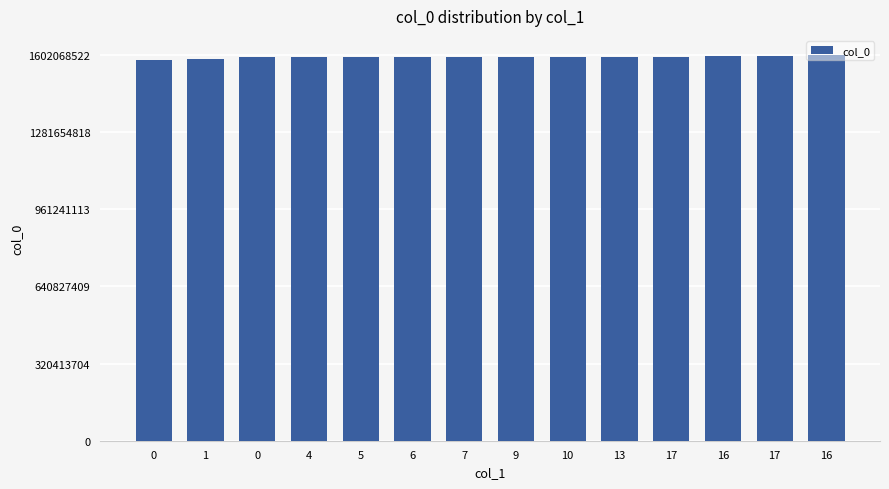

What is the change in value from 16 to 17?

+241210